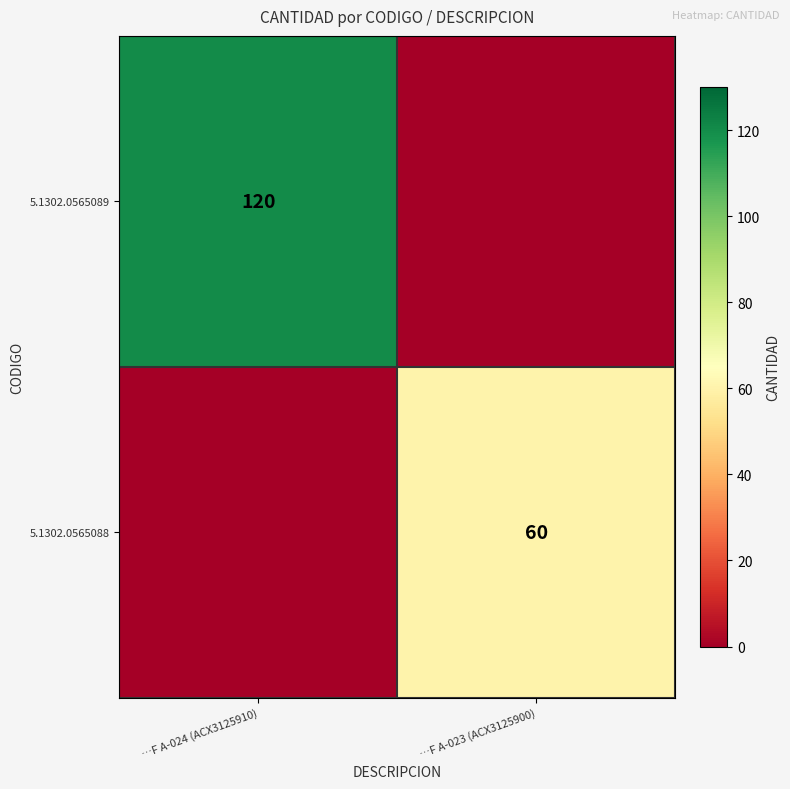

The value of 5.1302.0565088 at …F A-023 (ACX3125900) is 89. True or false?

False